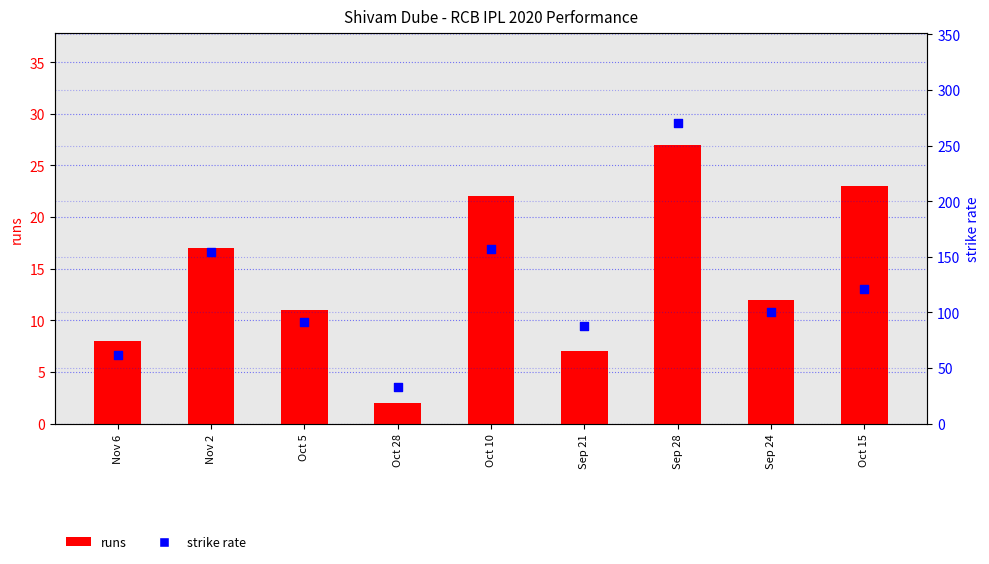

At how many categories does at least one series exceed 127?

3